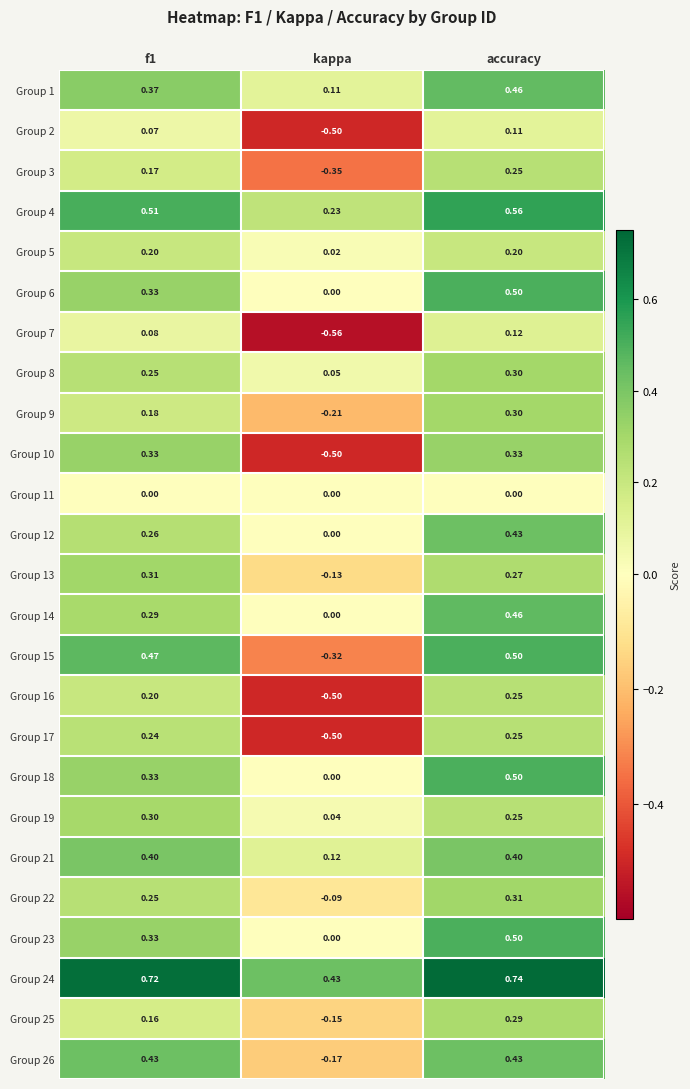

What is the spread (max minus min) of values at kappa?

1.0